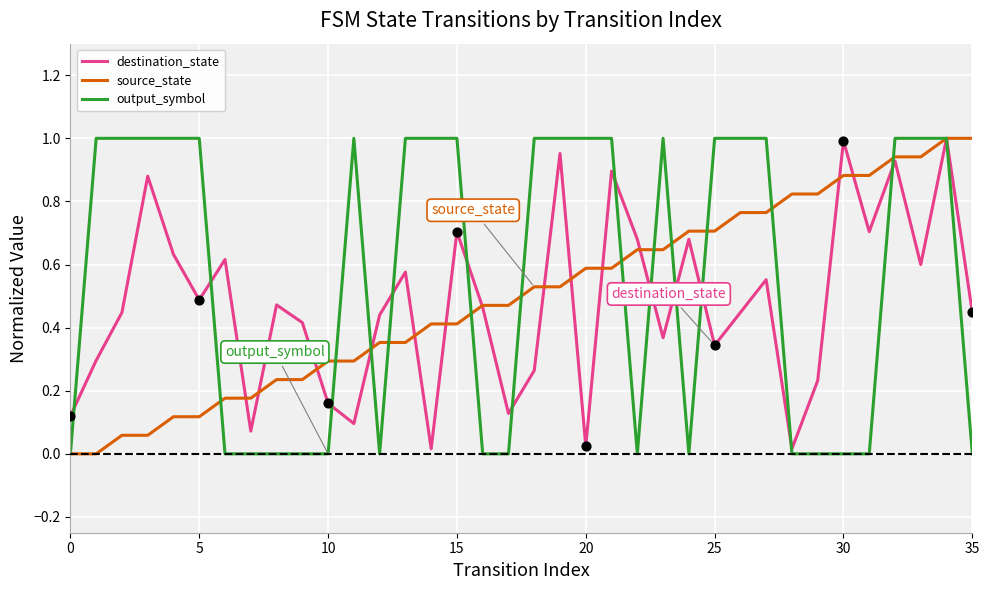

At which category is the sum across all series the highest?

34